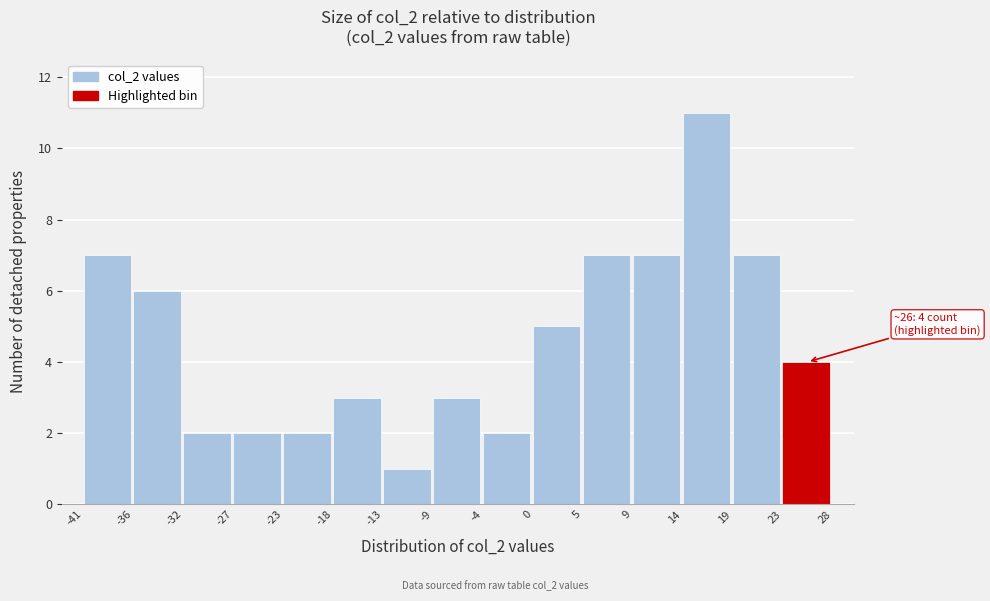

Which range on the x-axis has the tallest bar?

14 to 19